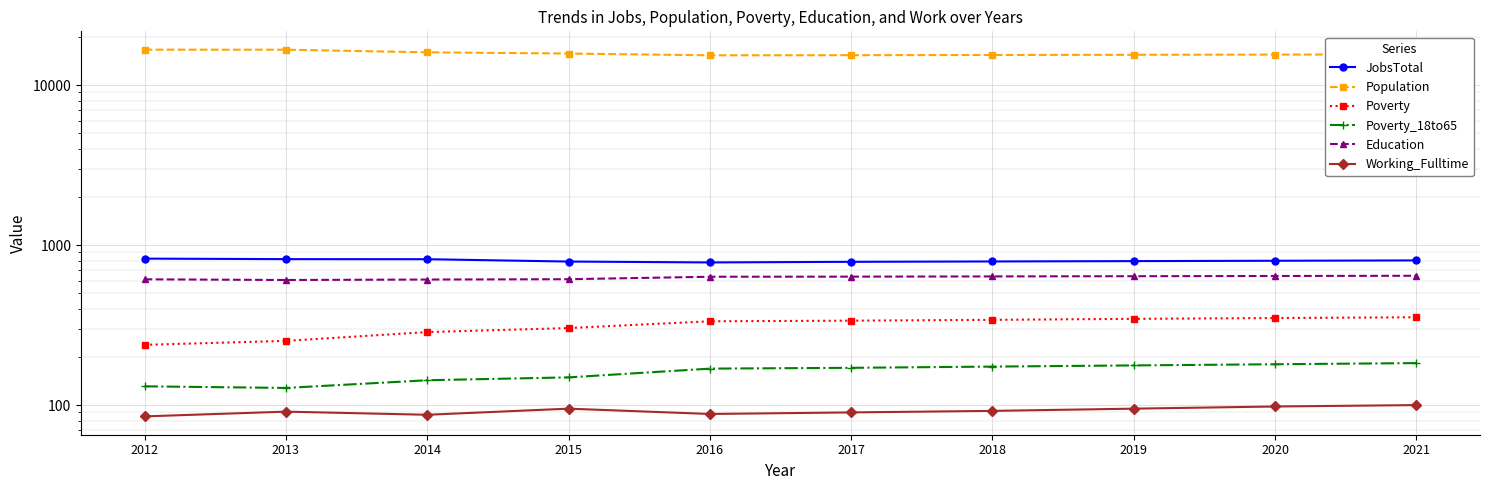

How many values in the Poverty series are below 337?

5